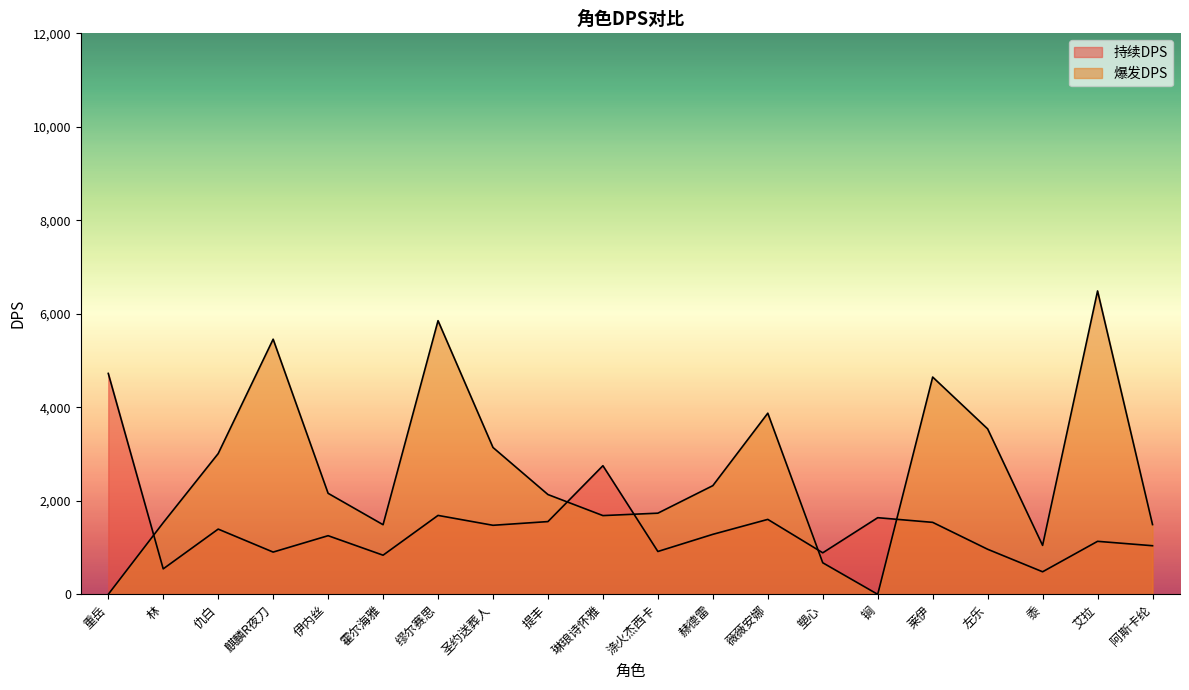

Rank the series by their average value, from highest to lowest.

爆发DPS, 持续DPS